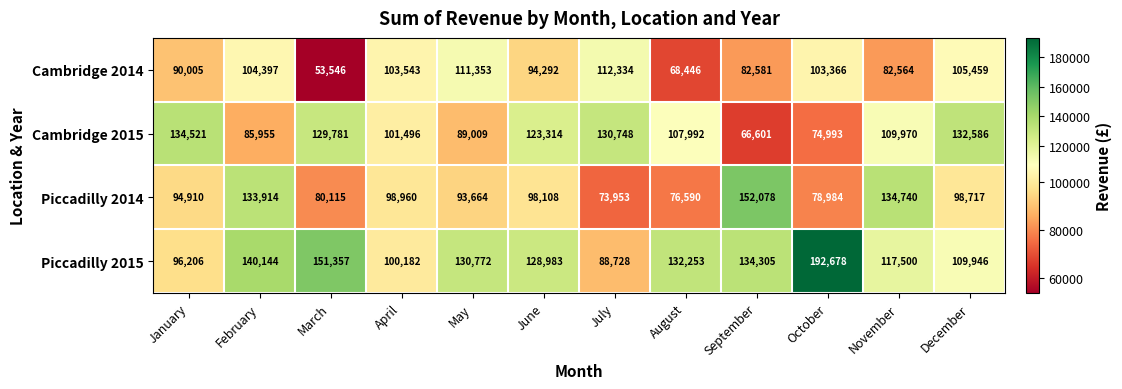

What is the maximum value shown in the chart?

192678